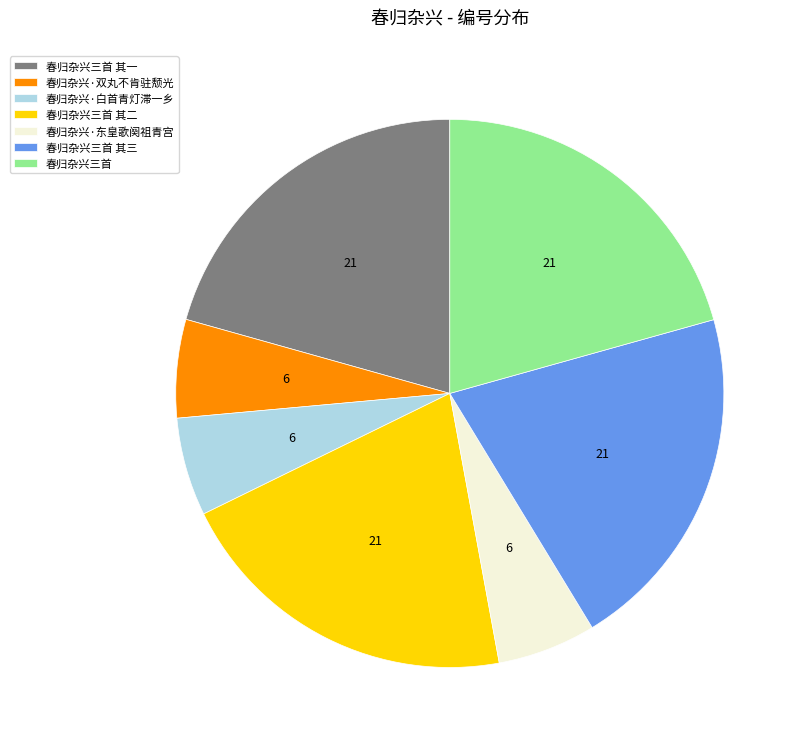

Combined, do 春归杂兴·双丸不肯驻颓光 and 春归杂兴三首 其三 account for over 50%?

No